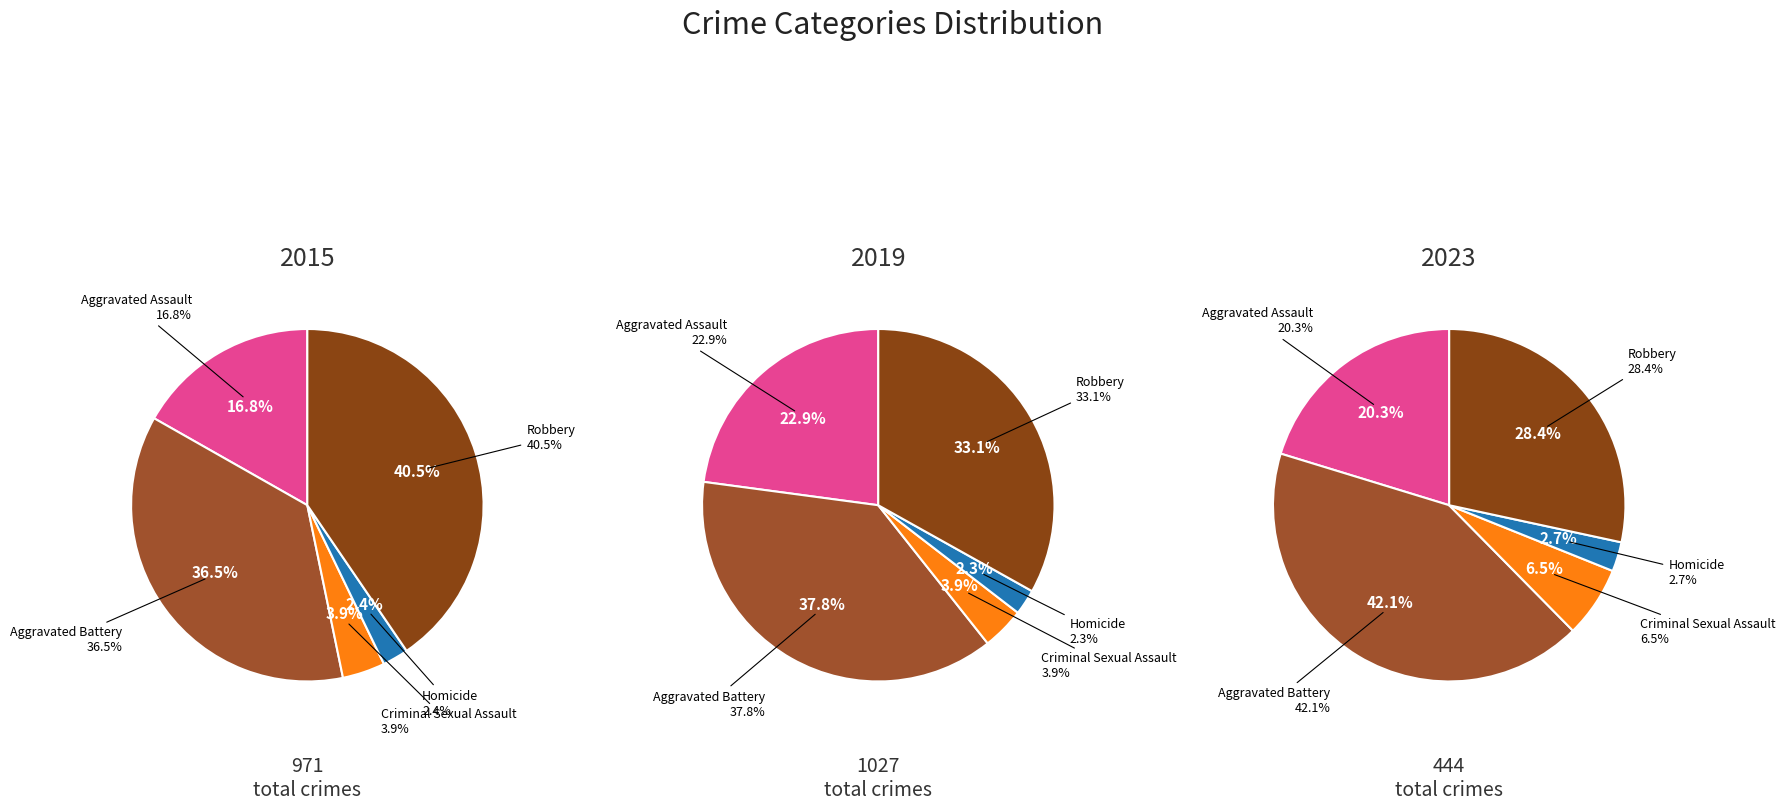

What percentage is the Aggravated Assault slice, to the nearest percent?

23%